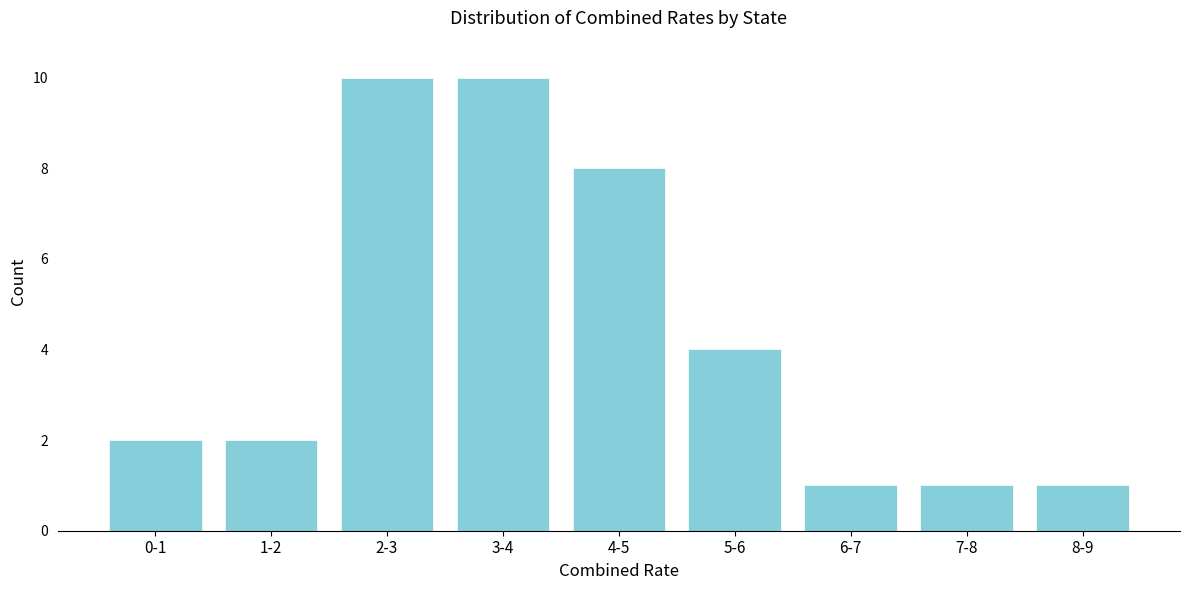

Reading right to left, extract all data points from this chart.

1	1	1	4	8	10	10	2	2